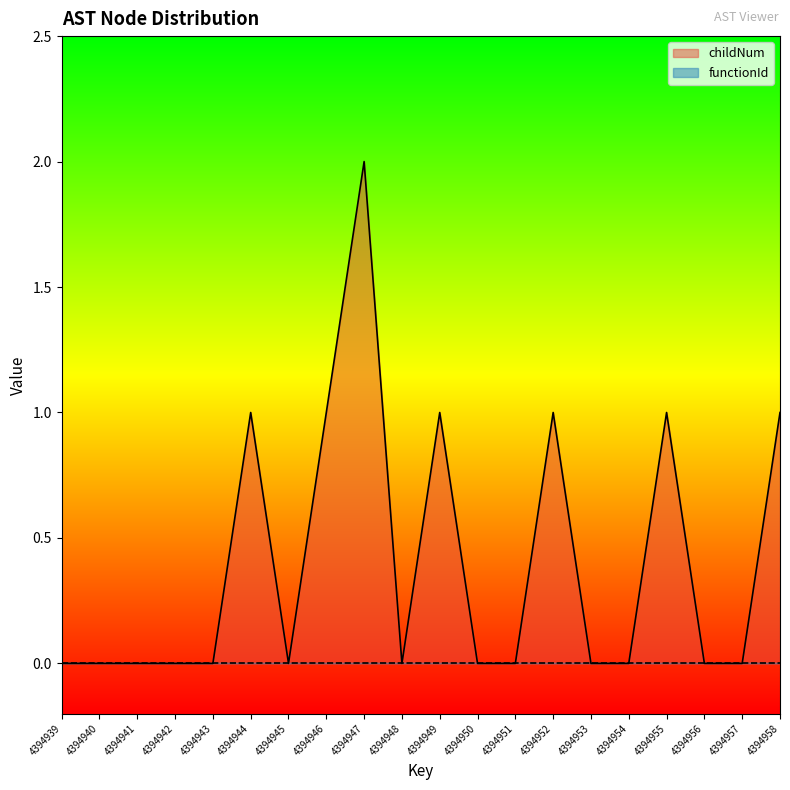

Count the values in the range 0 to 1.

19